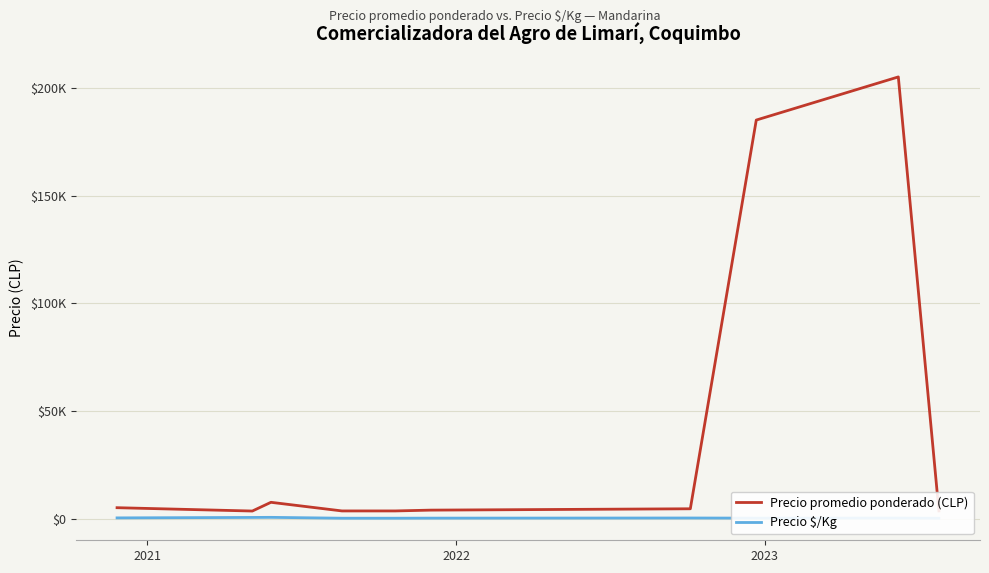

Rank the series by their average value, from highest to lowest.

Precio promedio ponderado (CLP), Precio $/Kg